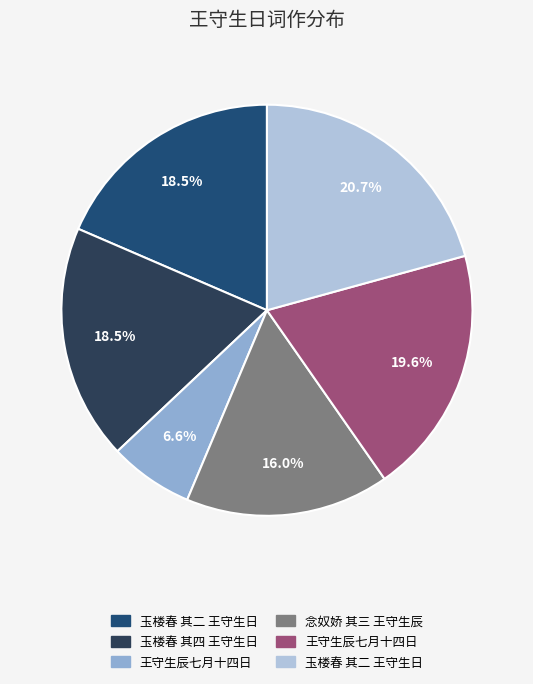

Count the number of slices in the pie.

6